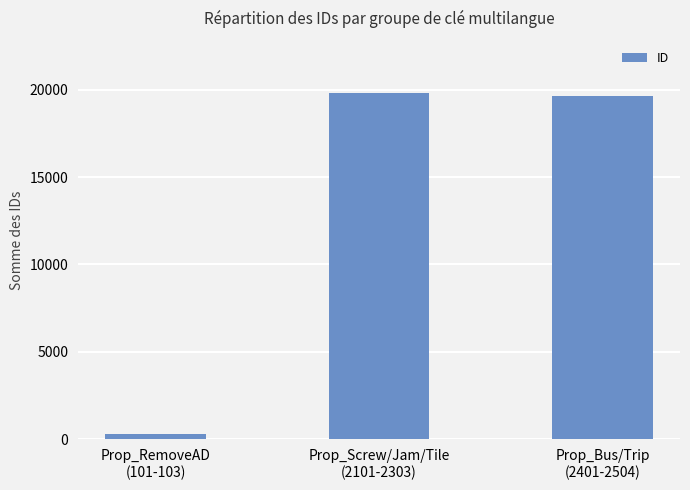

What is the label of the 1st bar from the left?

Prop_RemoveAD
(101-103)